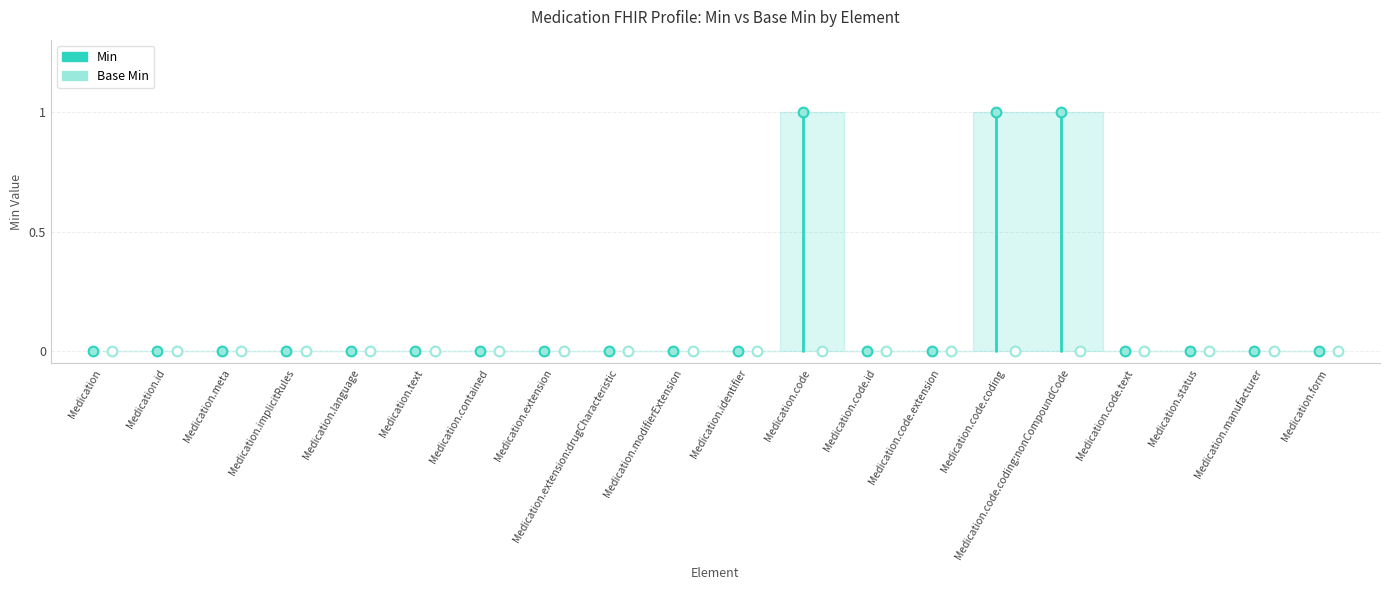

How many interior local peaks does the Min series have?

1